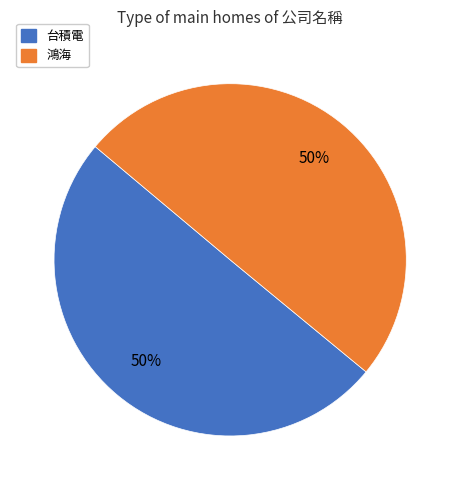

True or false: 台積電 accounts for 61% of the total.

False